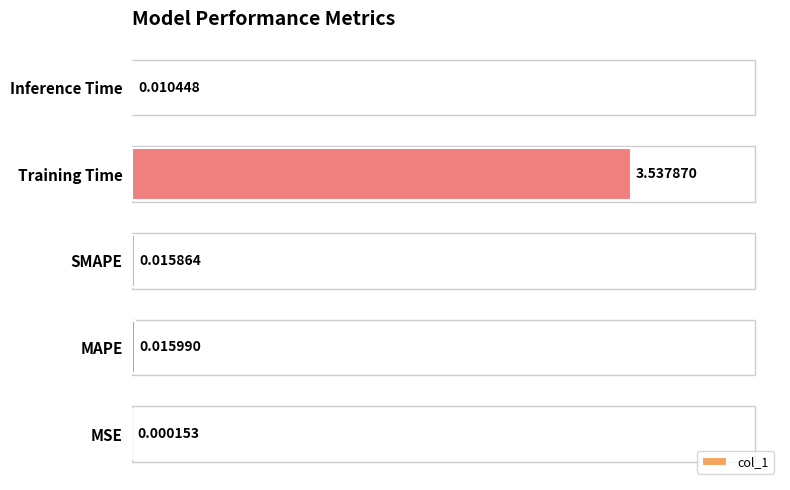

Which has a higher value, MAPE or Training Time?

Training Time